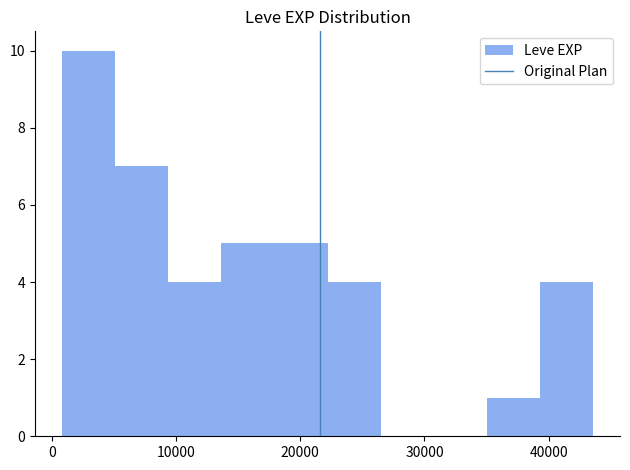

Reading left to right, transcribe this chart: for each bar, give the range it covers on the x-axis and its height. Neither the bar edges nor the heights are printed on the chart, so give them approximately, as read against the axes.

1000 to 5000: 10
5000 to 9000: 7
9000 to 14000: 4
14000 to 18000: 5
18000 to 22000: 5
22000 to 26000: 4
26000 to 31000: 0
31000 to 35000: 0
35000 to 39000: 1
39000 to 44000: 4